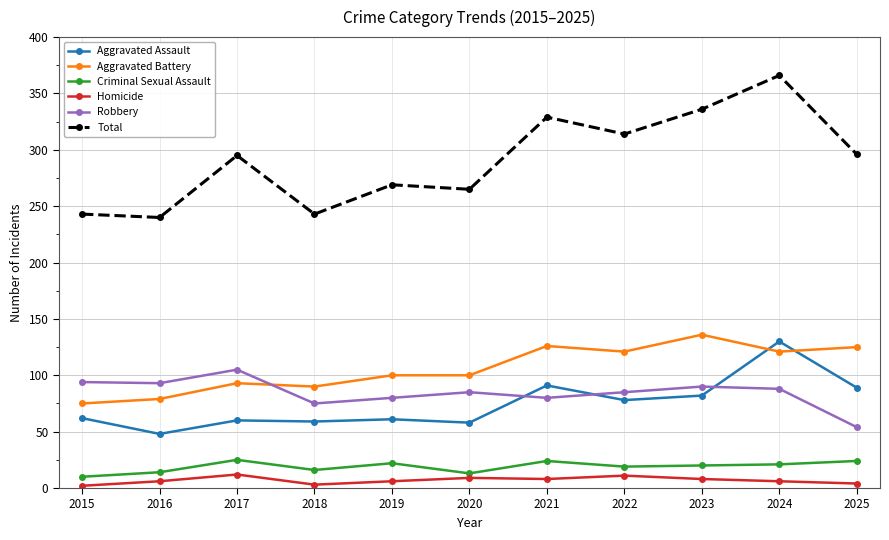

Read the Criminal Sexual Assault value at 2022.

19